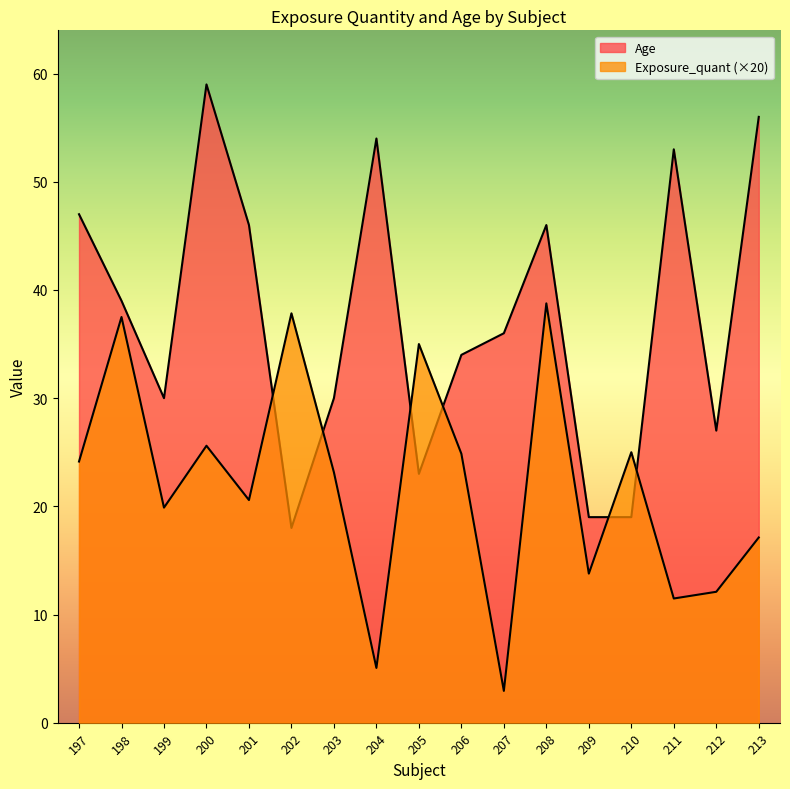

At which category does the chart reach its peak across all series?

200